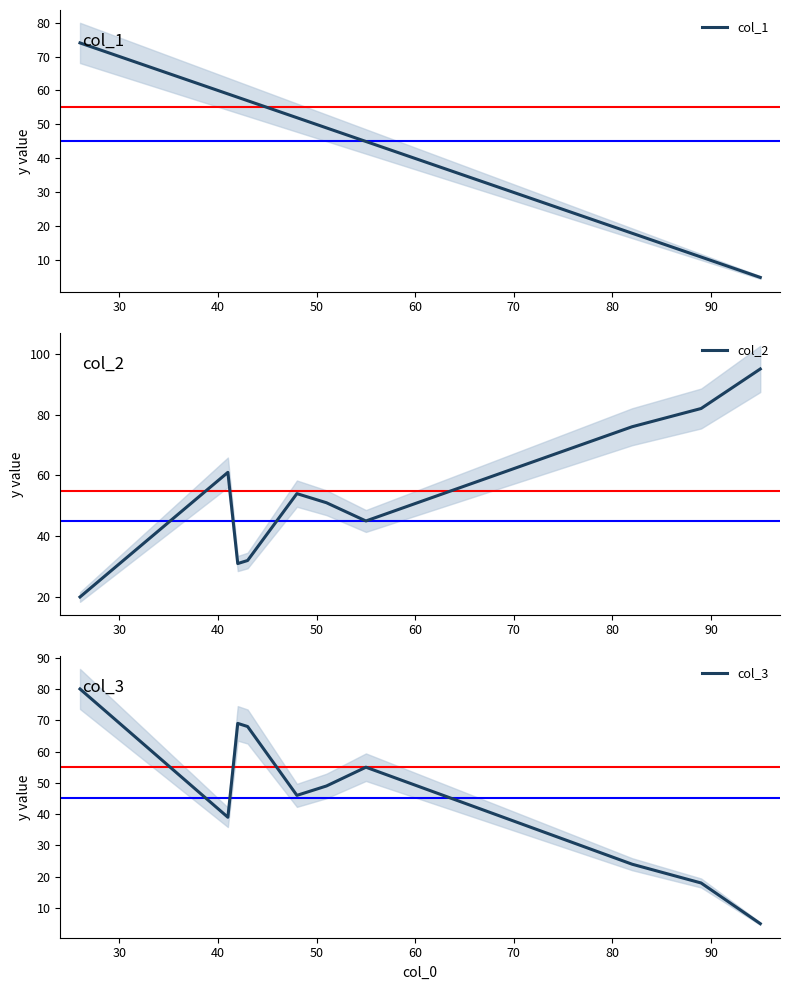

What is the minimum value for col_1?

5